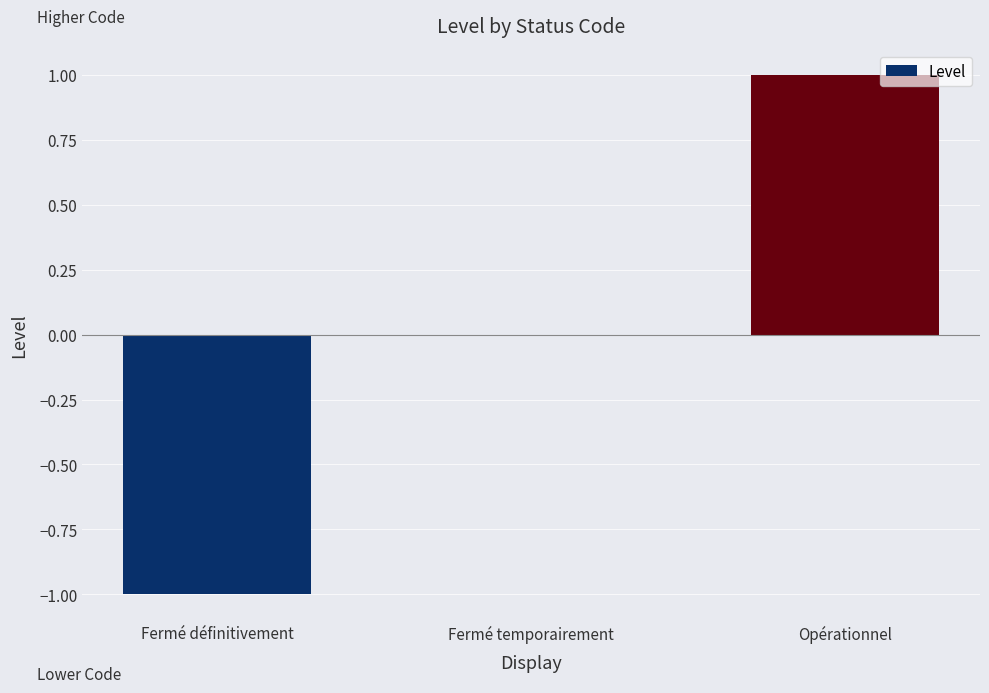

How many values are between -1 and 1?

3